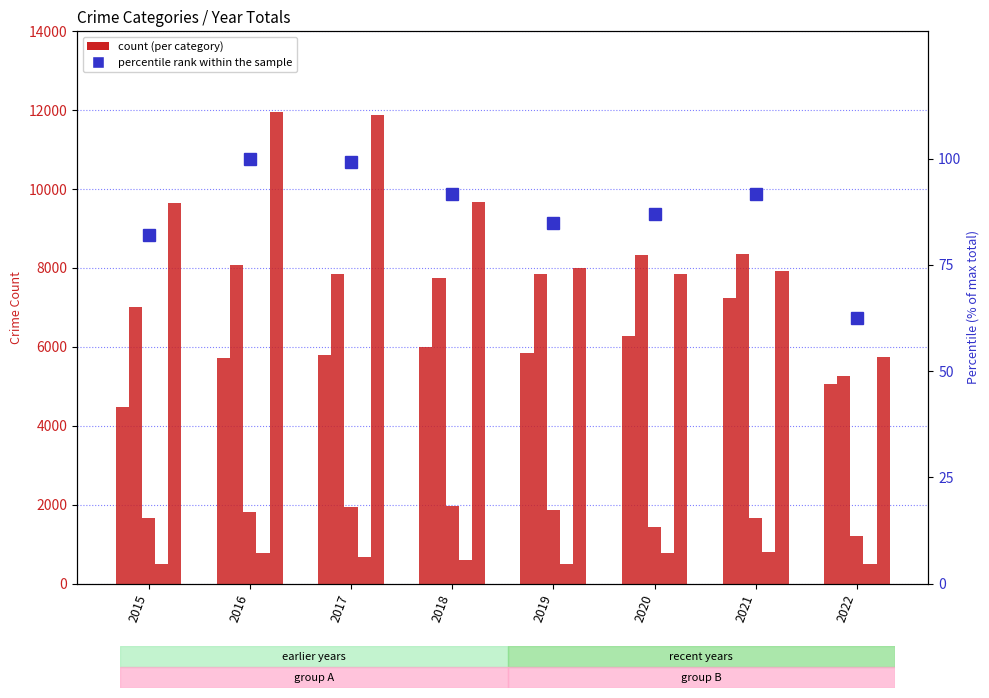

At which category is the sum across all series the highest?

2016